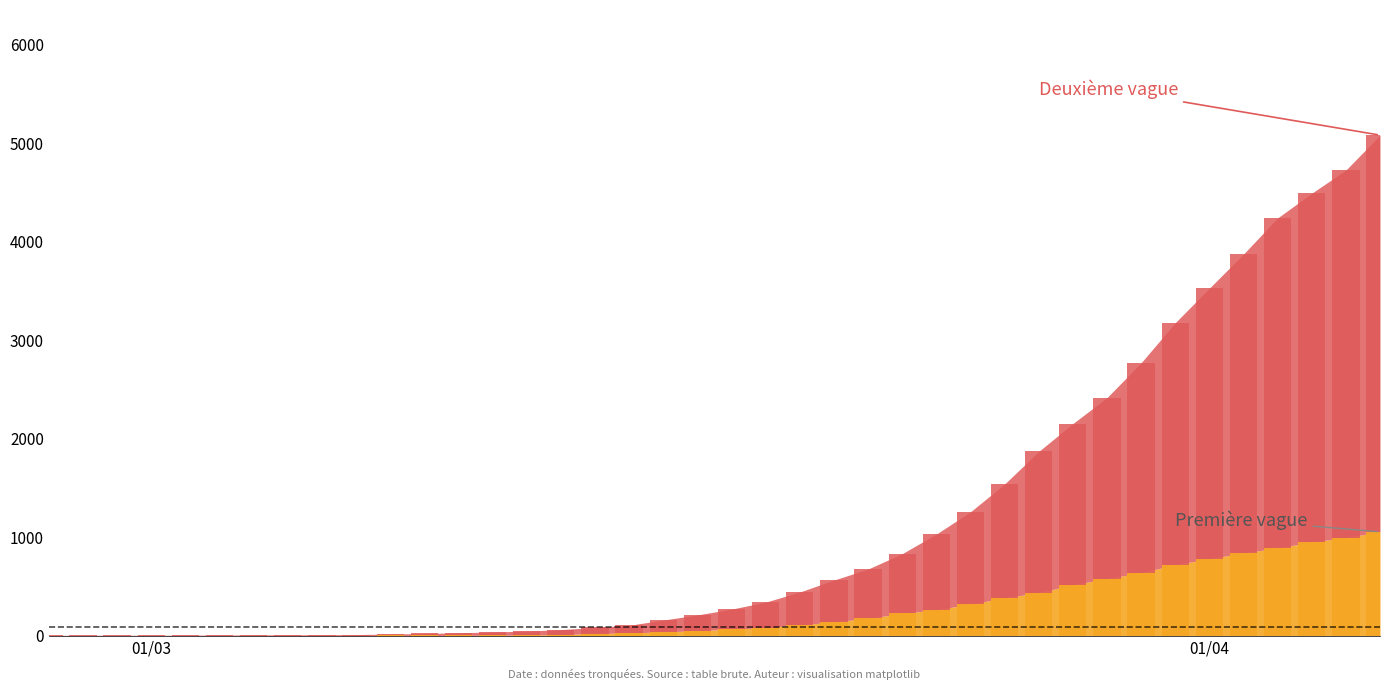

What is the value of the 1 bar at the 4th from the left?

4